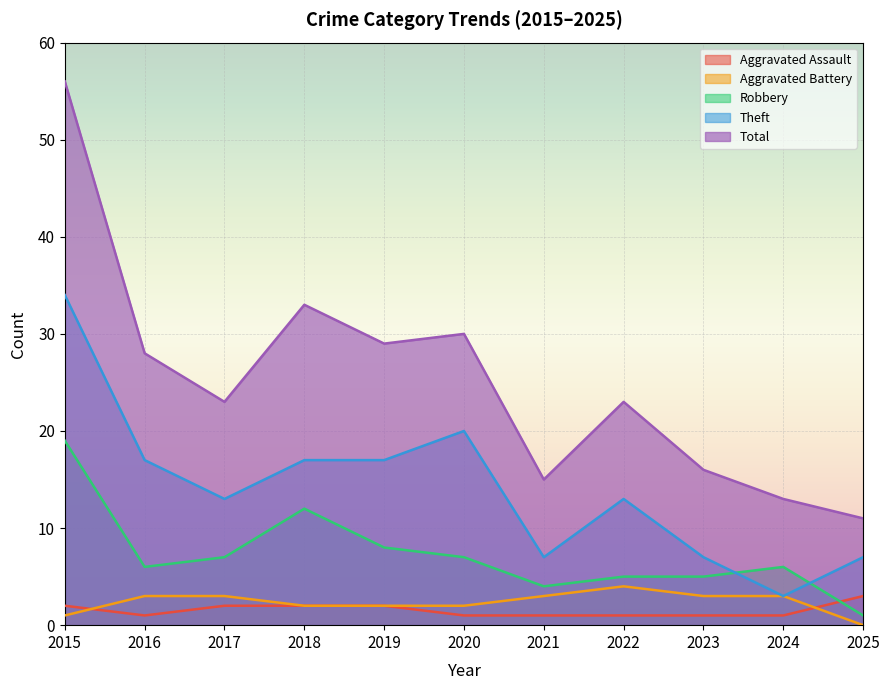

Which label corresponds to the smallest value in the chart?

2025